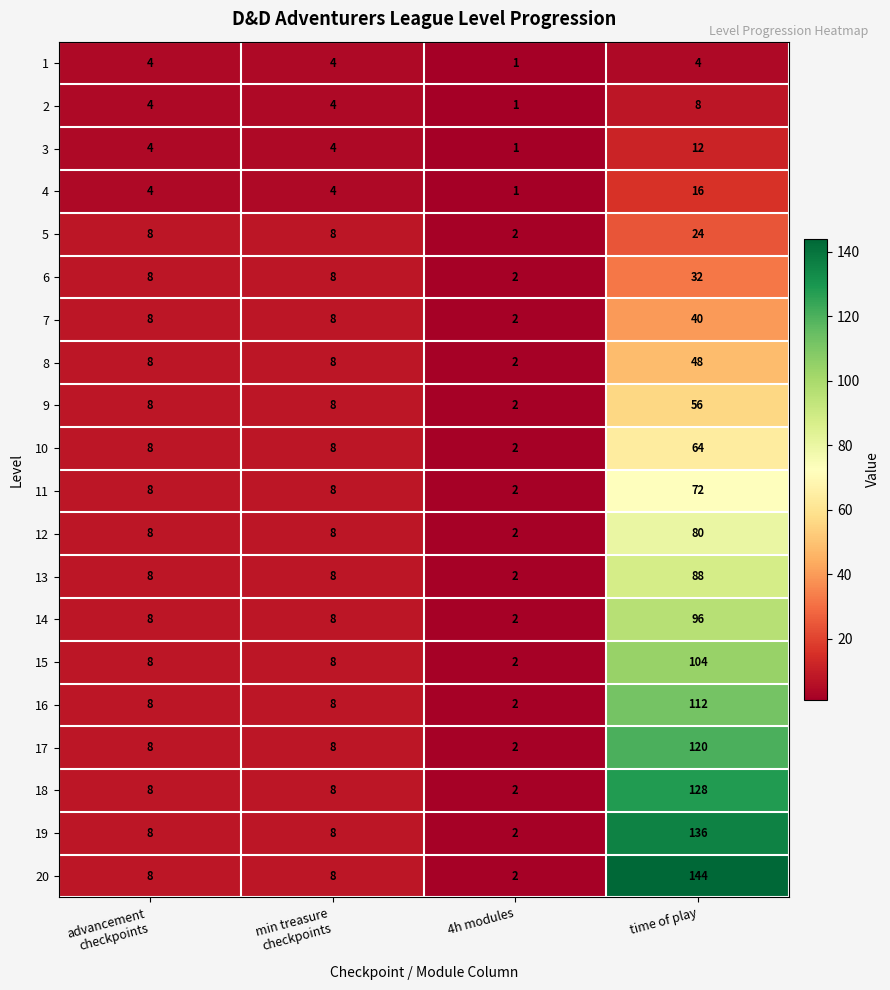

Which label corresponds to the largest value in the chart?

time of play